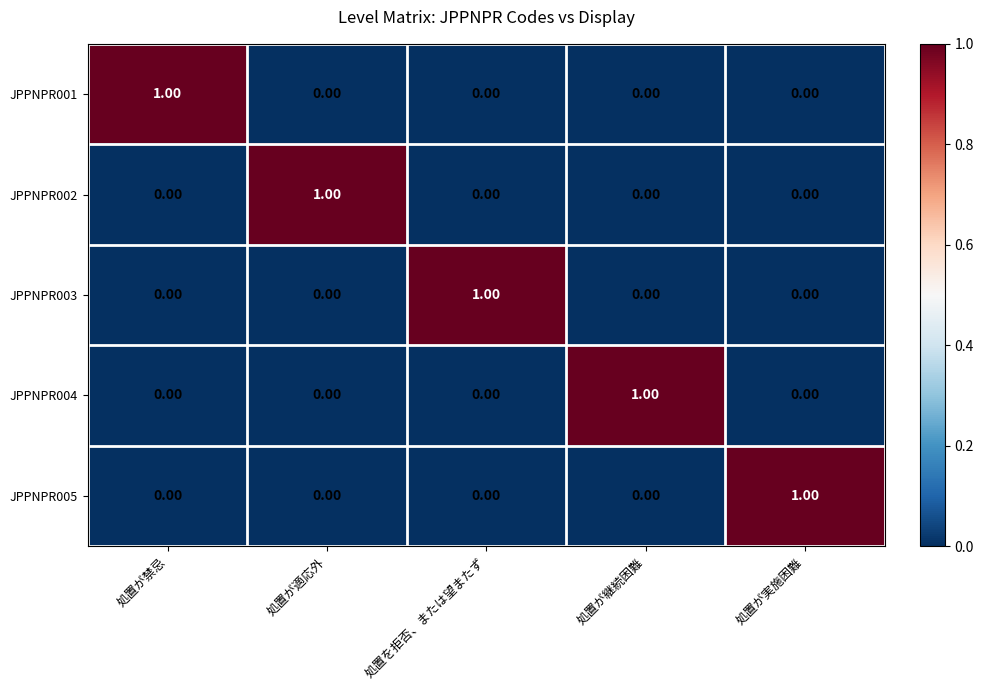

At how many categories does at least one series exceed 0?

5